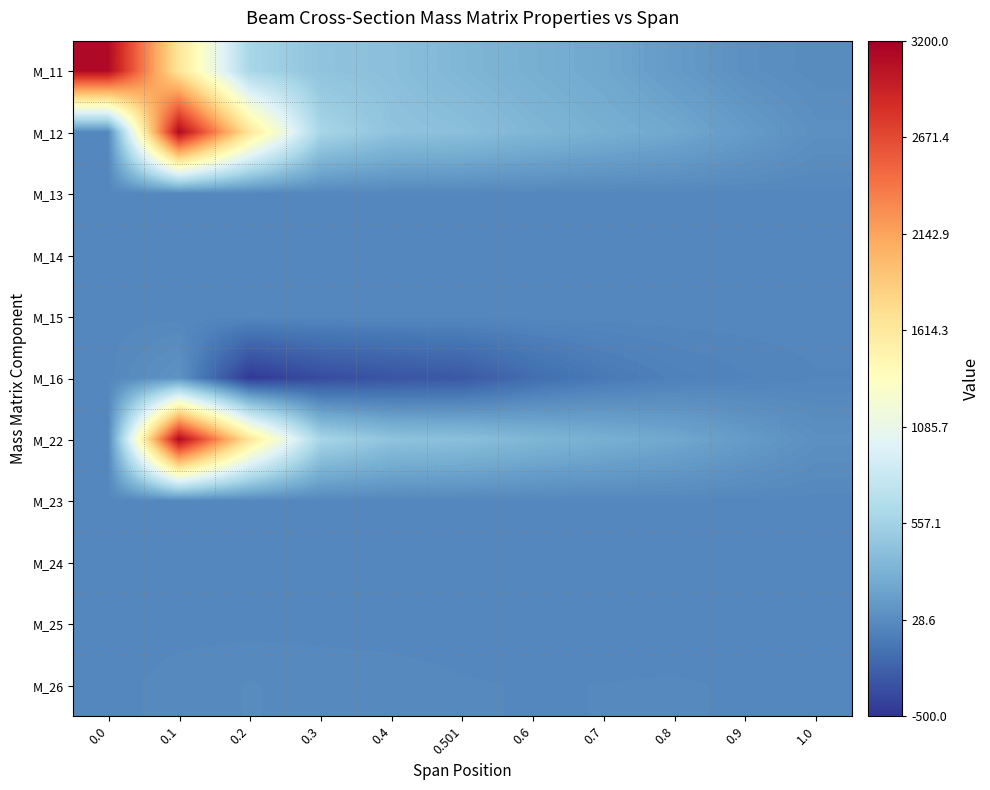

What is the minimum value shown in the chart?

-468.0